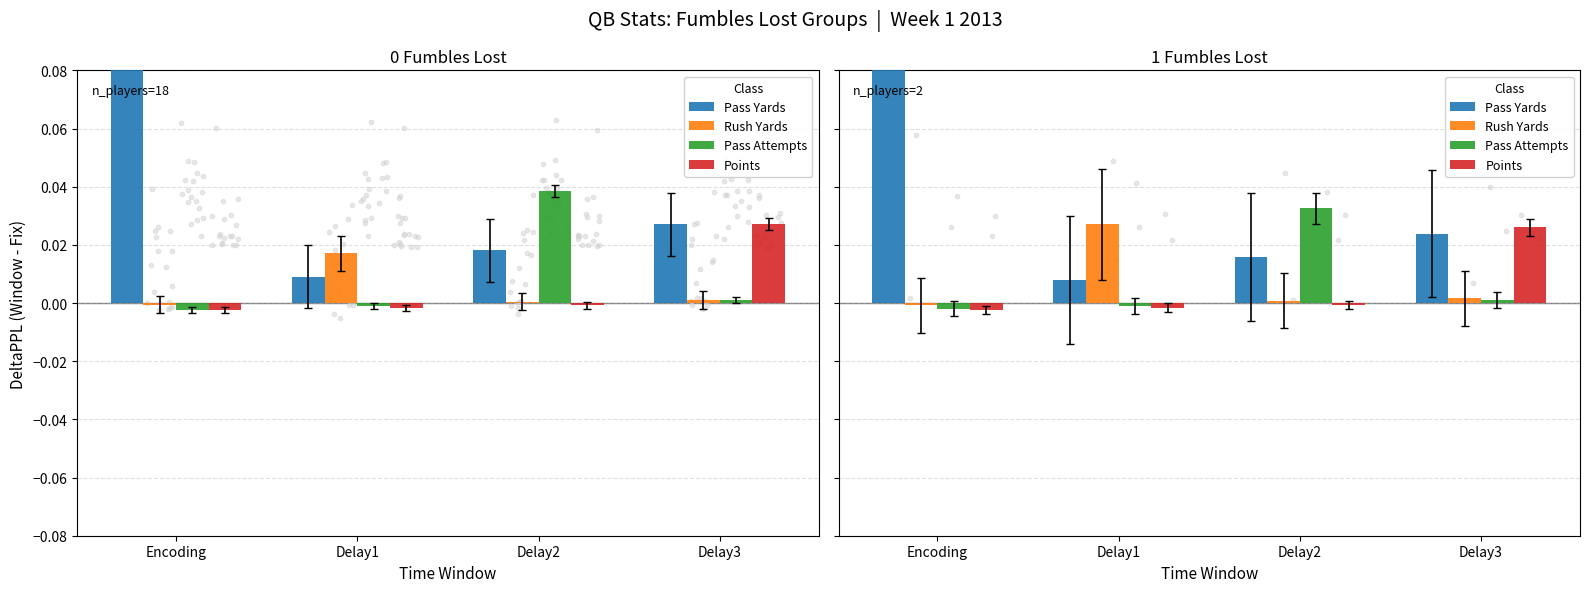

At which category is the sum across all series the highest?

Encoding